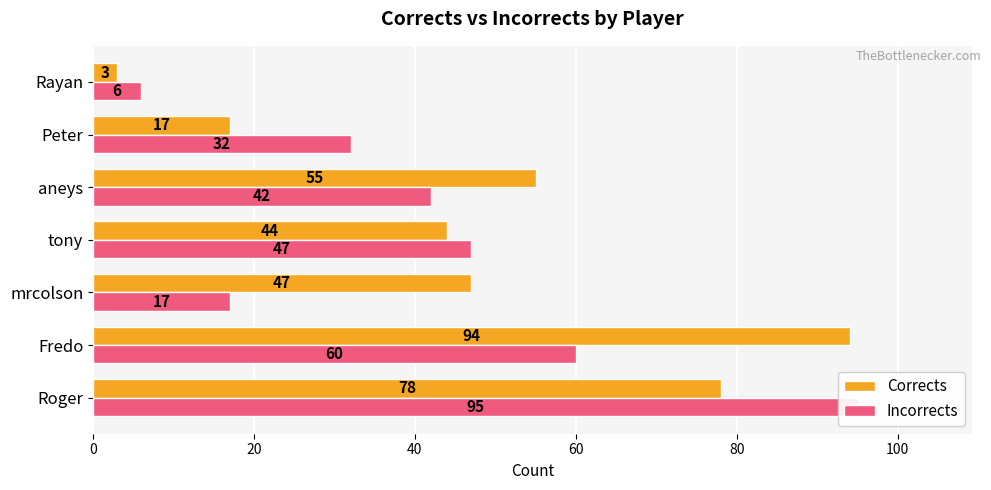

Count the number of data series in this chart.

2